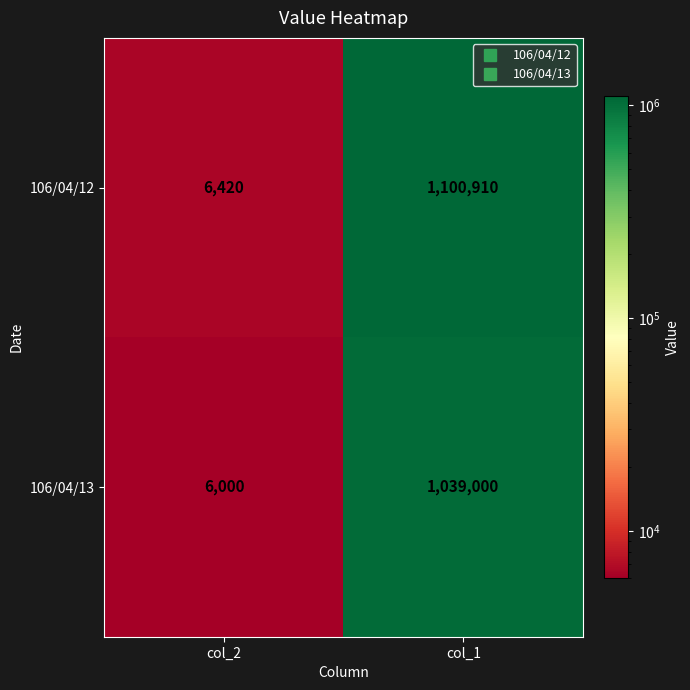

At which label does 106/04/12 reach its peak?

col_1